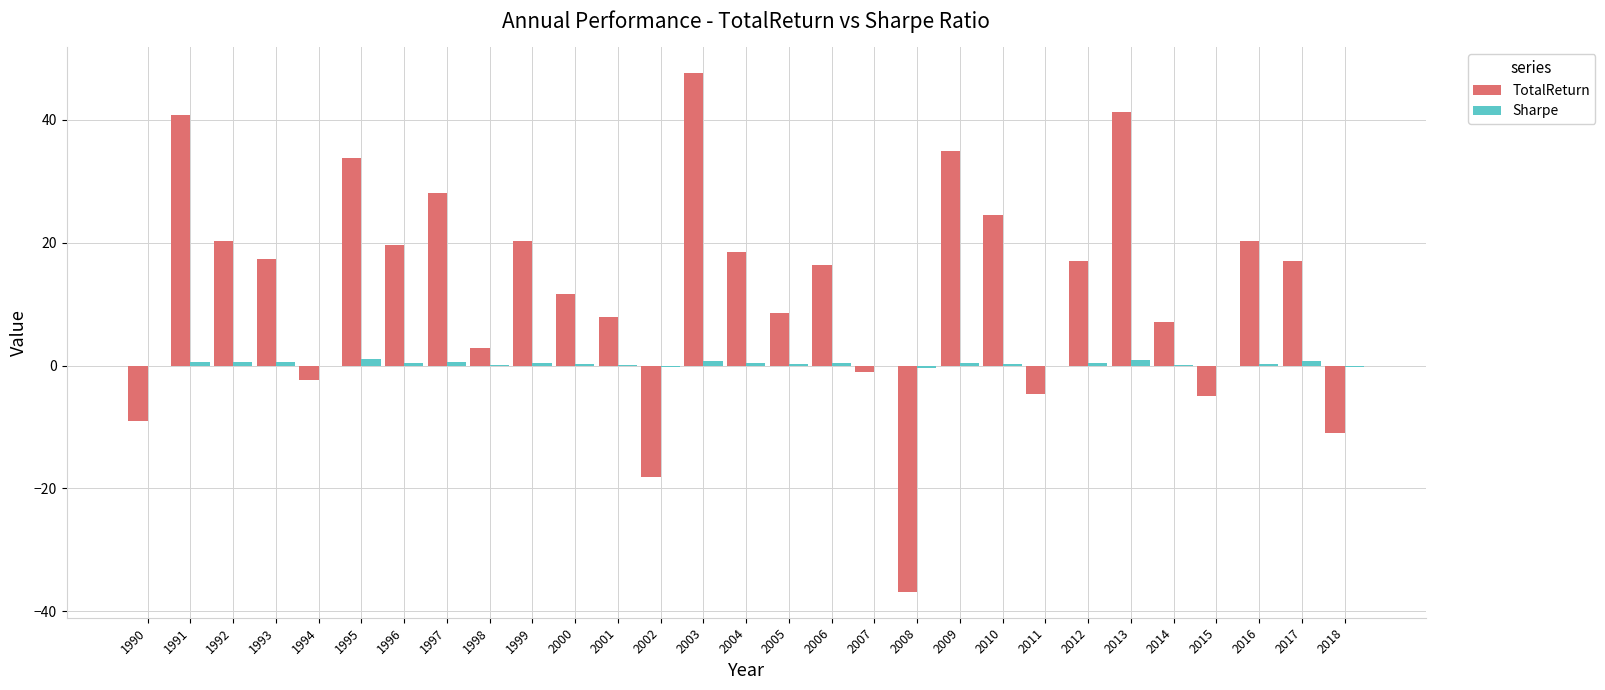

Is the value of TotalReturn at 2001 greater than the value of Sharpe at 2015?

Yes